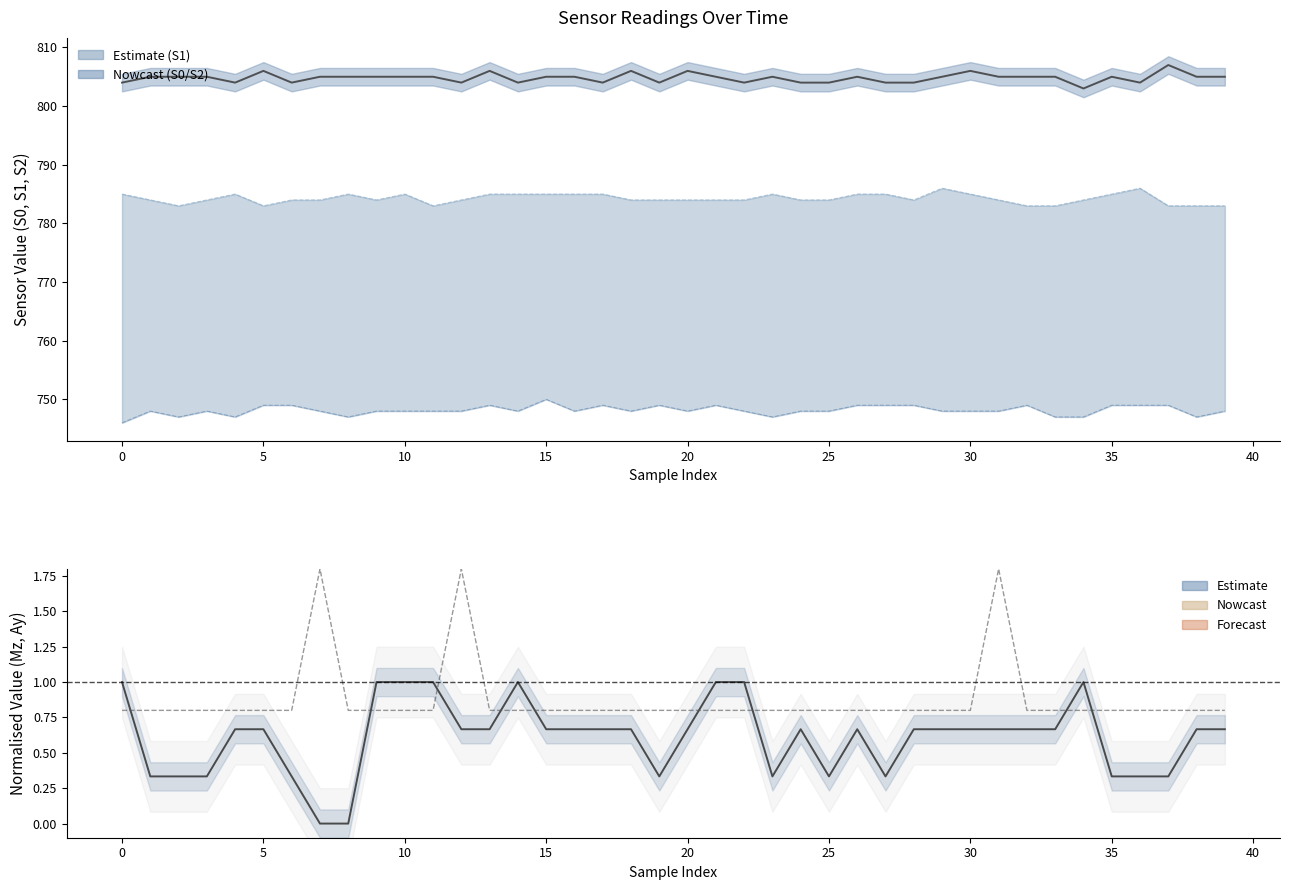

Between 27 and 36, which series saw the biggest shift?

S2